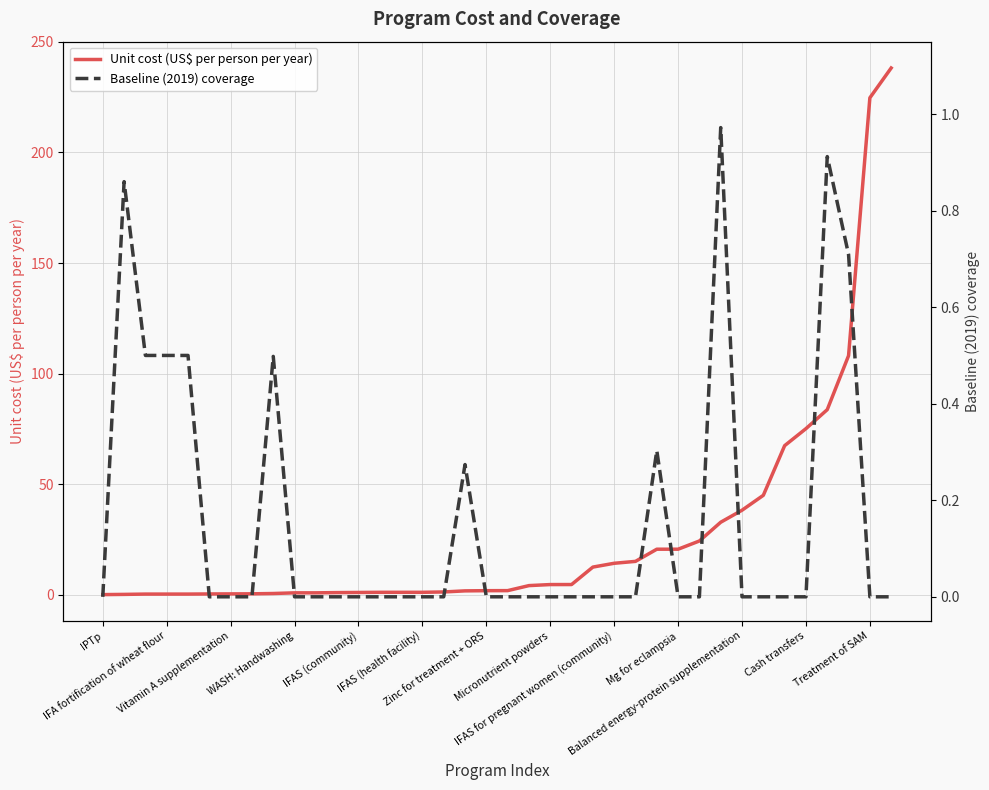

Does the chart display data point markers on the line(s)?

No